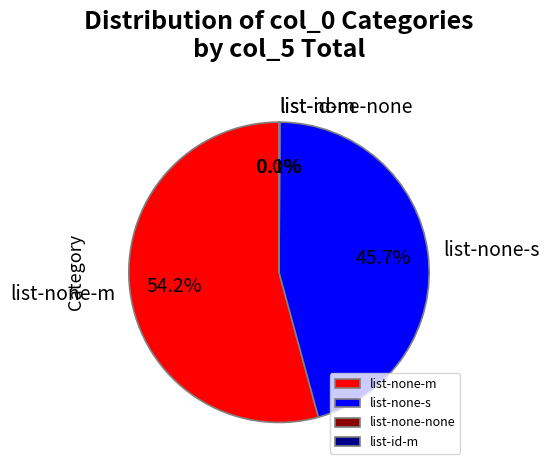

What portion of the pie excludes list-none-m?

45.8%